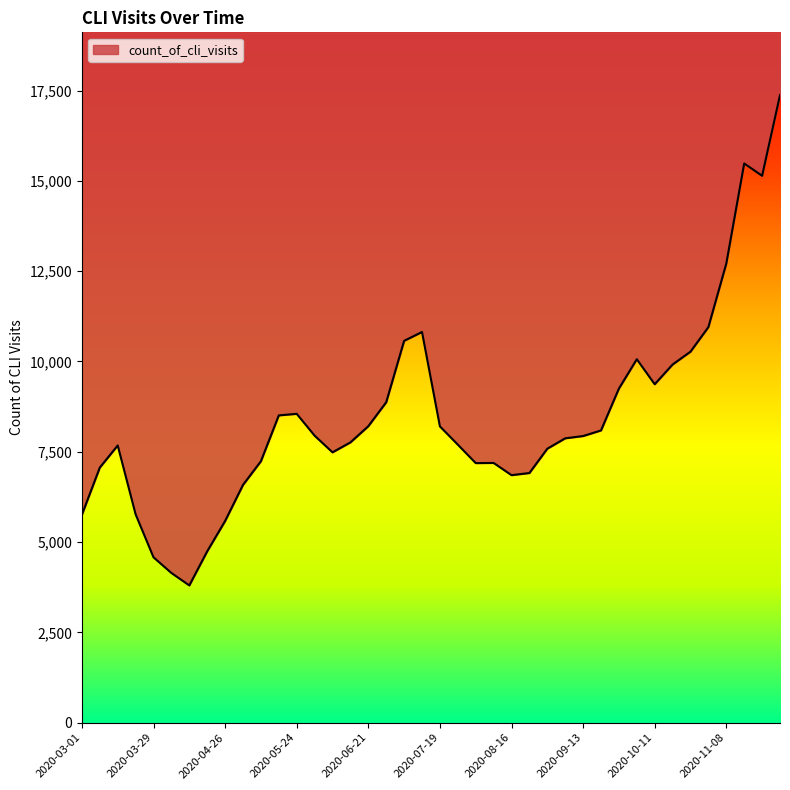

What is the greatest value displayed?

17377